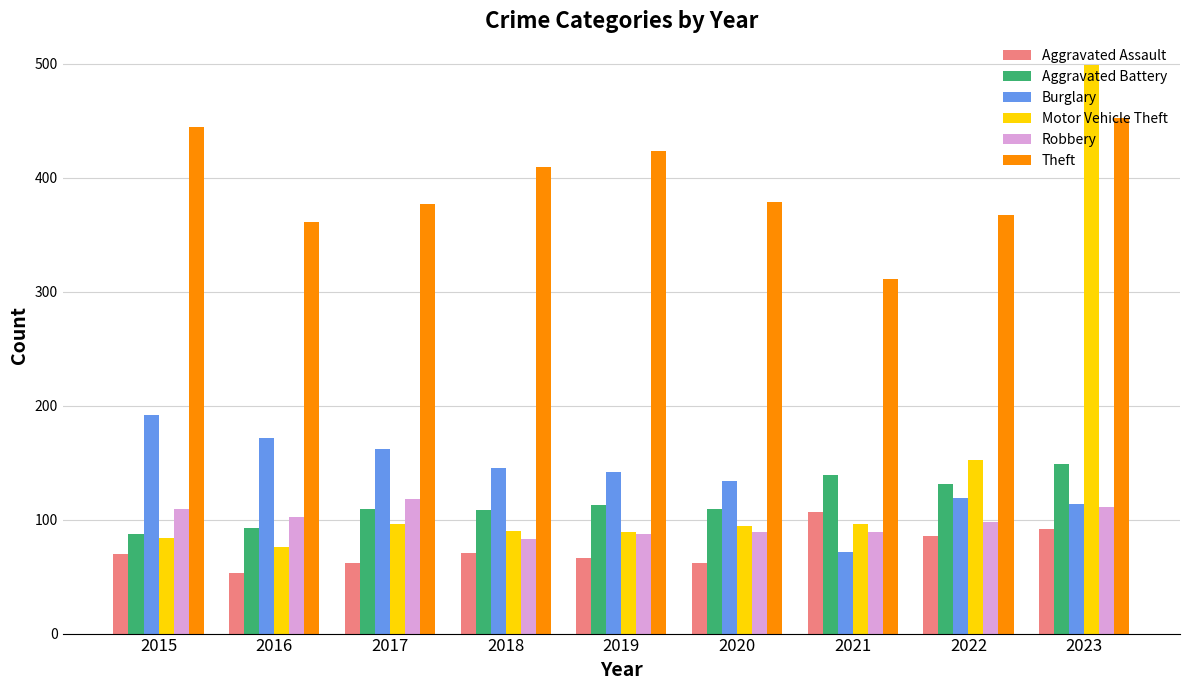

Which series has the widest spread of values?

Motor Vehicle Theft